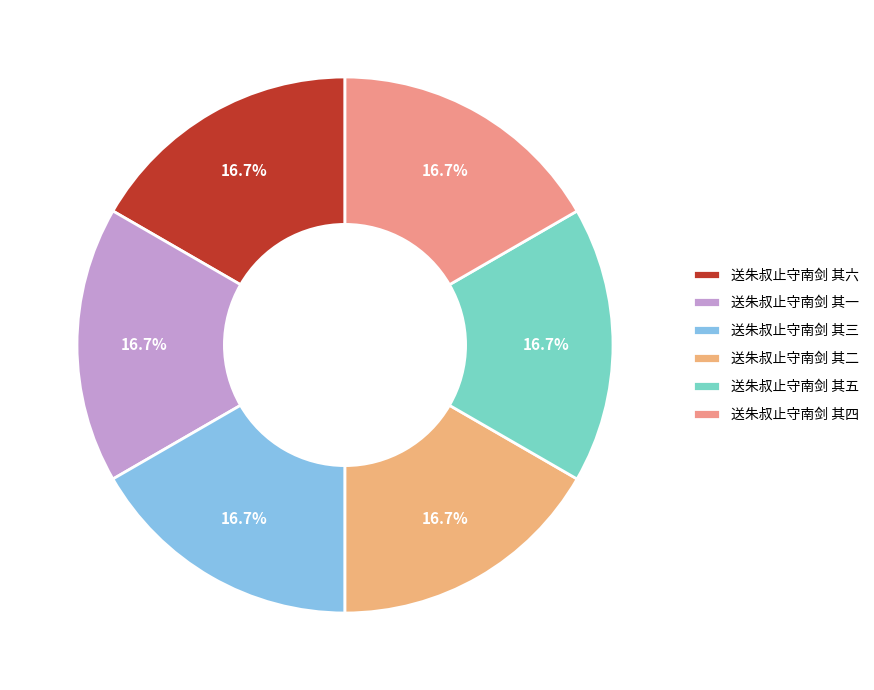

Count the number of slices in the pie.

6